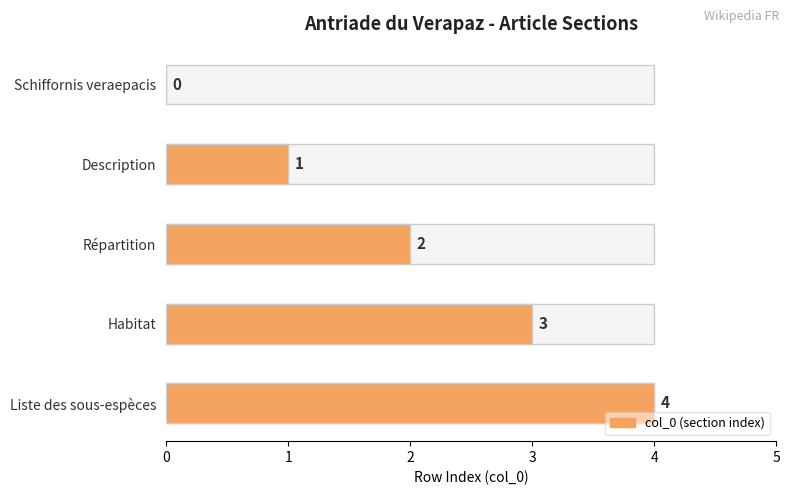

How many bars are there in total?

5